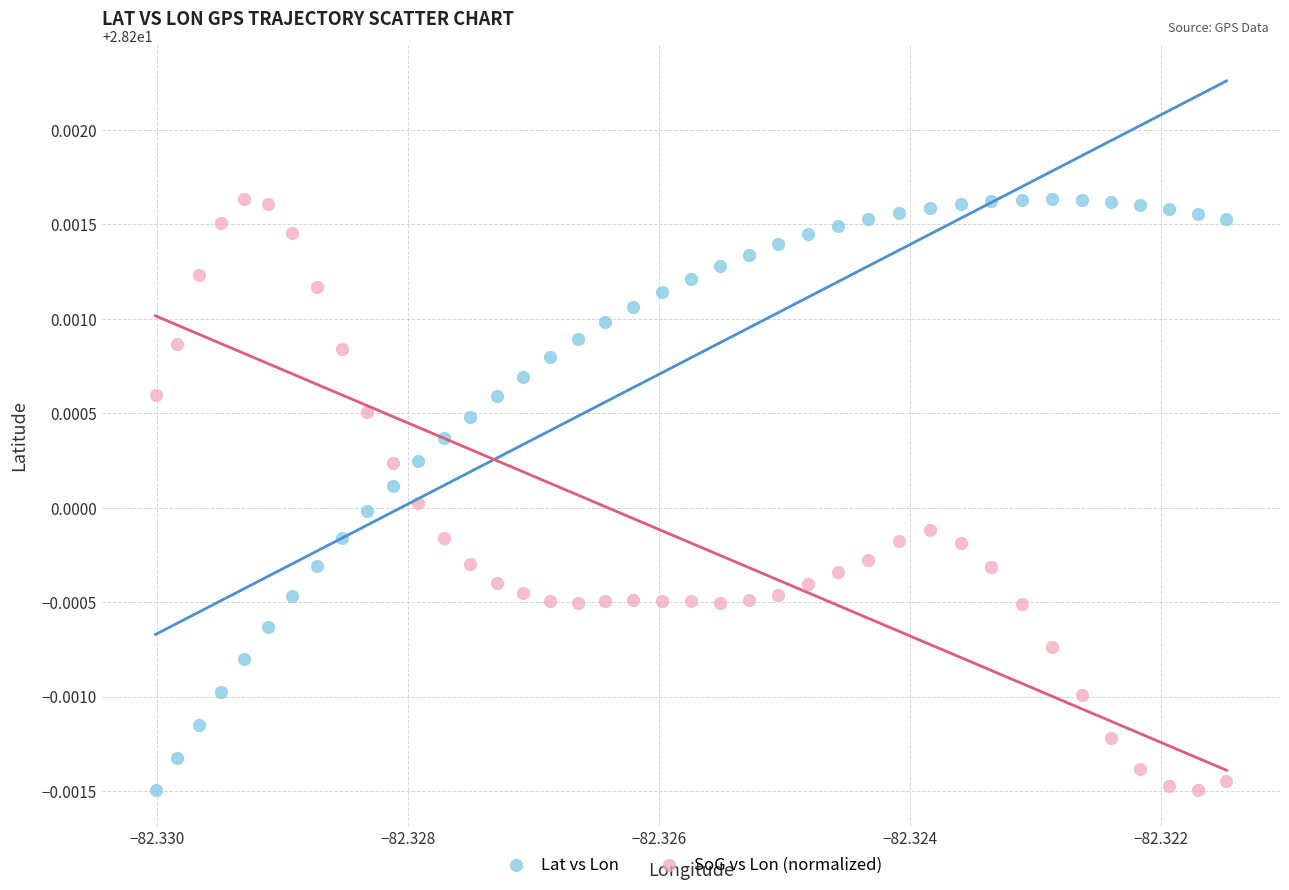

What are all the series names shown in the legend?

Lat vs Lon, SoG vs Lon (normalized)